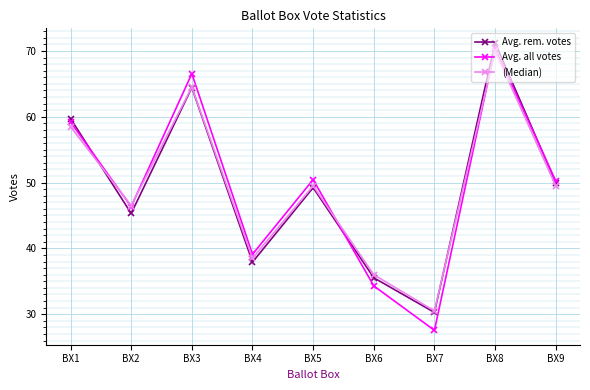

Is it true that Avg. all votes equals 12.3 at BX4?

False